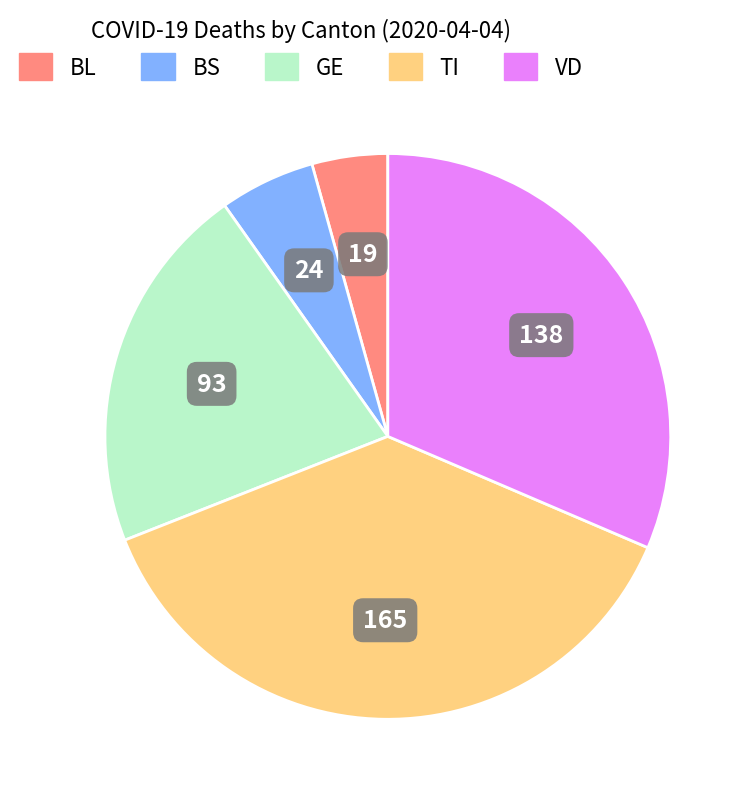

Does any single category account for the majority?

No